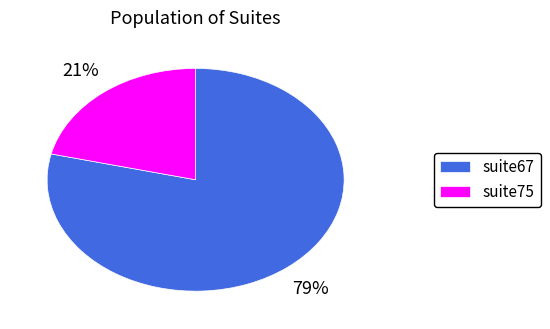

Is it true that suite67 is 91% of the pie?

False